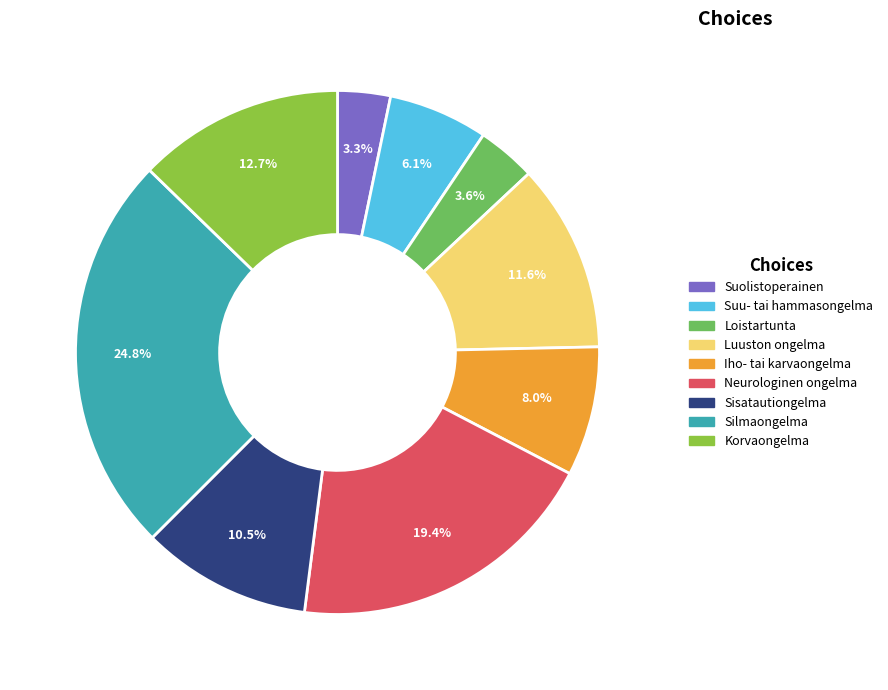

Is there a majority slice in this chart?

No